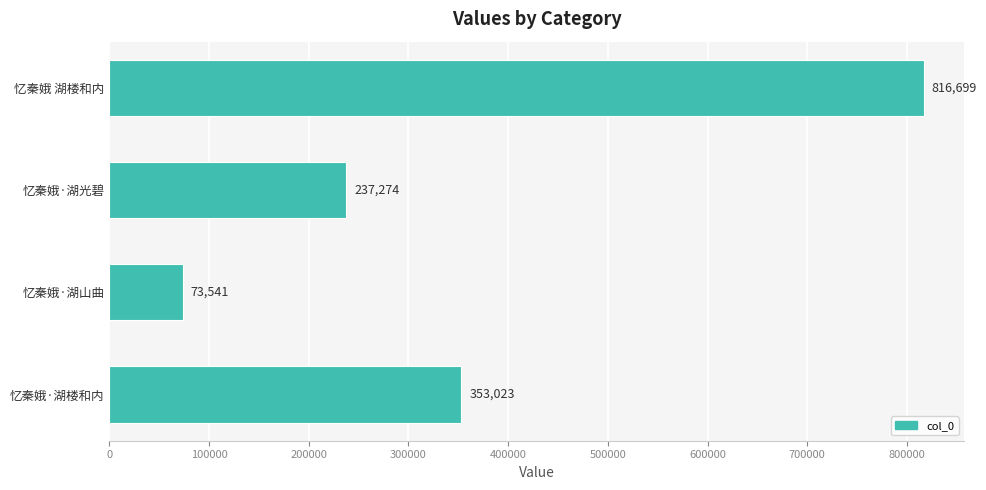

What is the value of the 2nd bar from the top?

237274